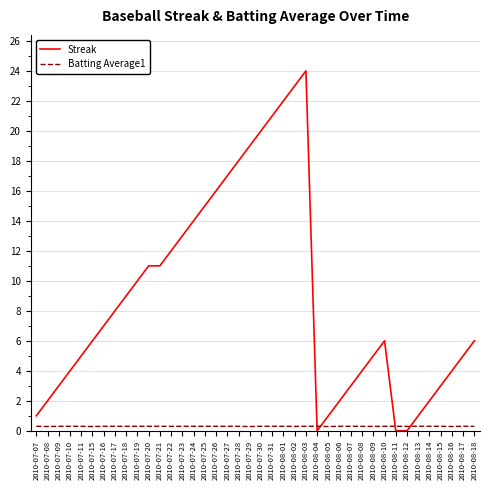

List the series in order of their peak value, lowest first.

Batting Average1, Streak